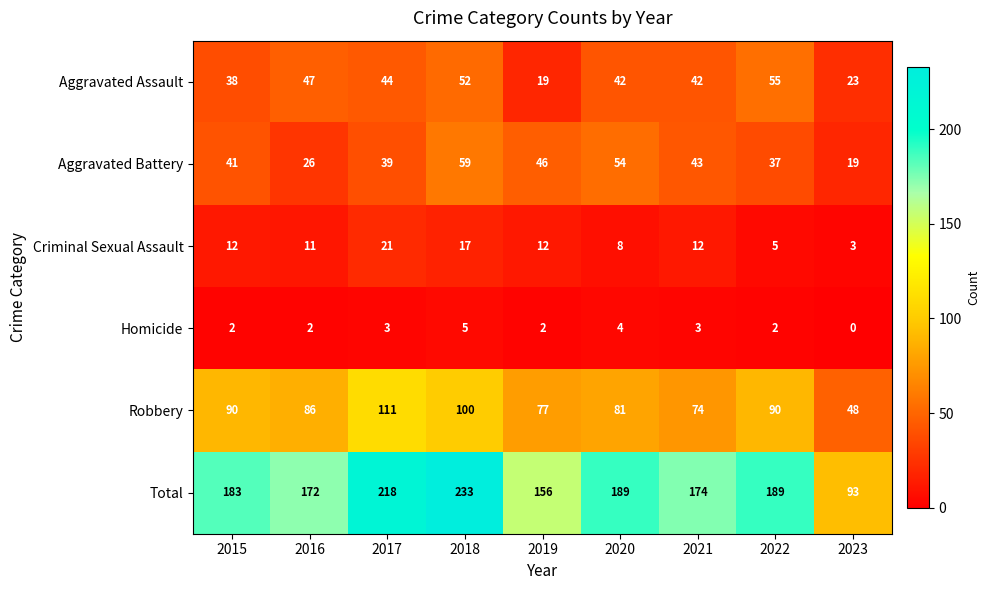

What is the spread (max minus min) of values at 2016?

170